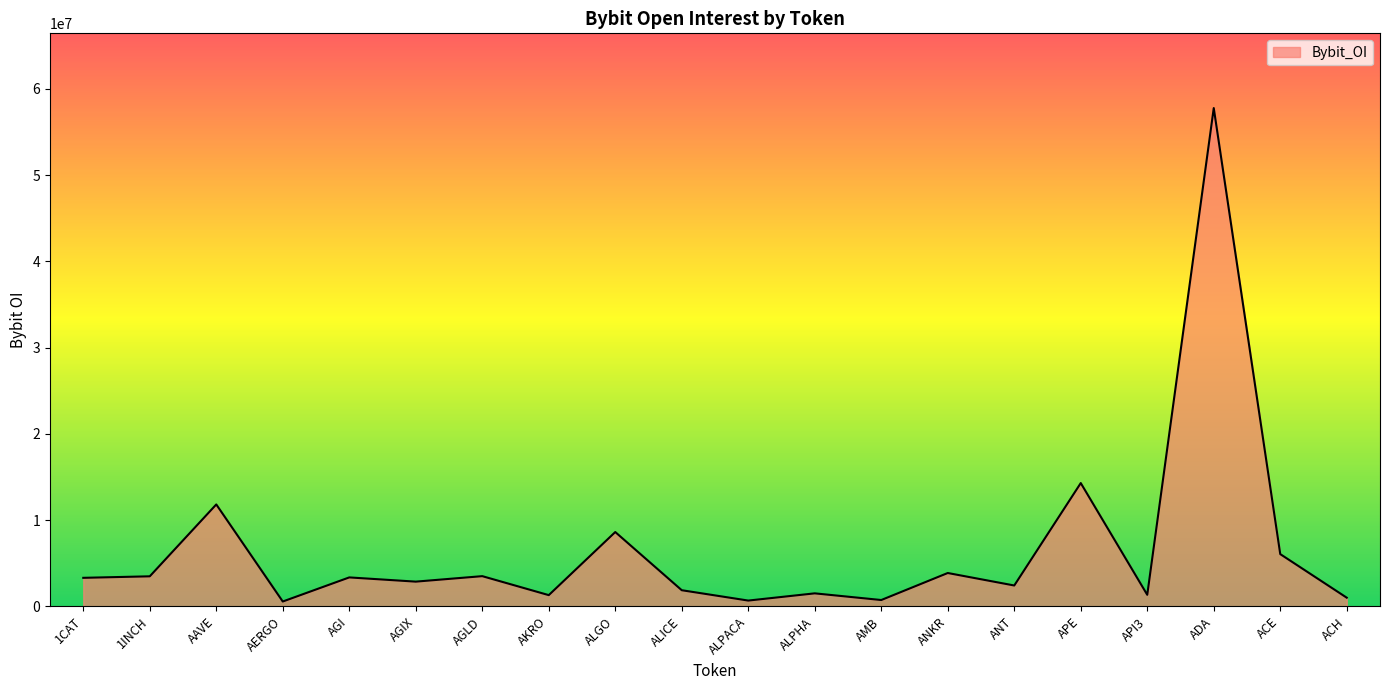

The chart shows a value of 83860723 at ADA. True or false?

False